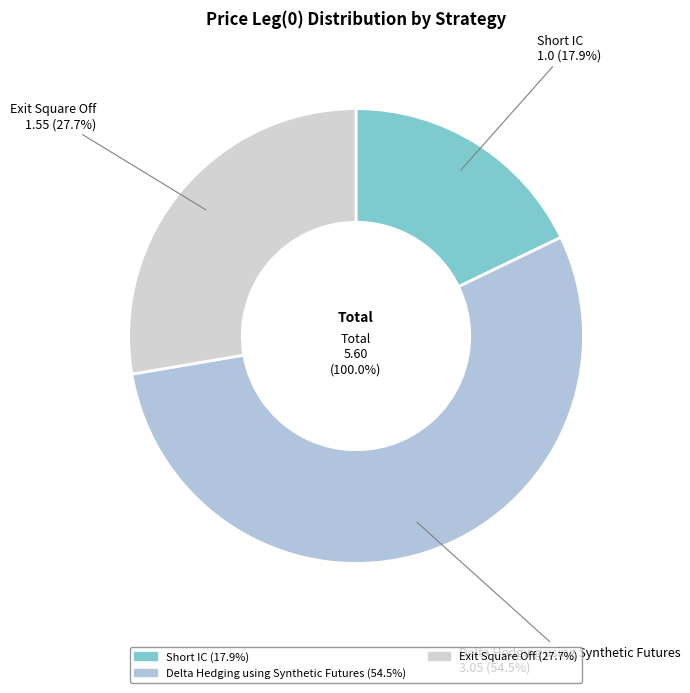

The Exit Square Off slice represents 28% of the pie. True or false?

True